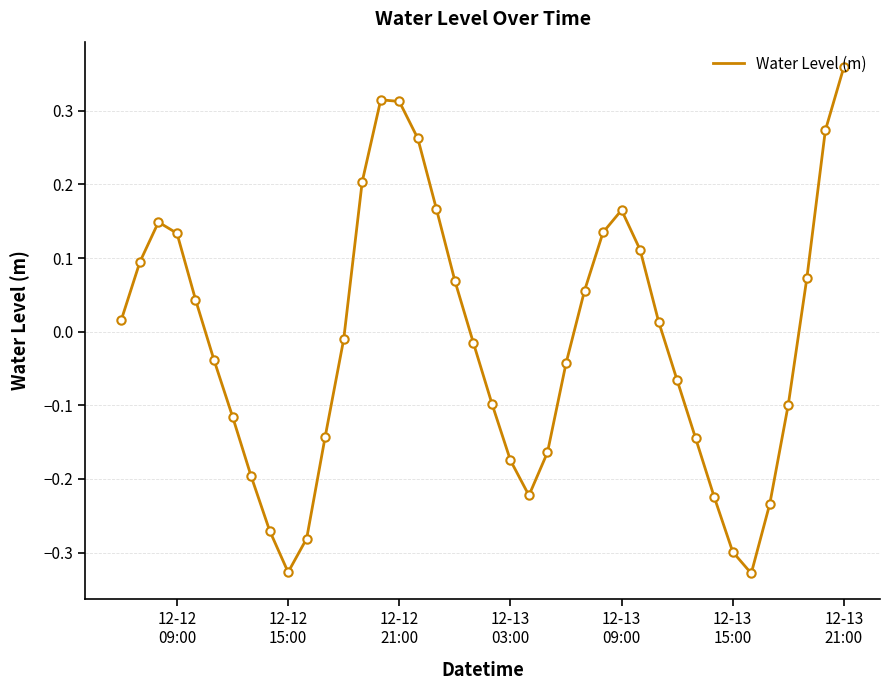

What is the difference between the maximum and minimum values?

0.7